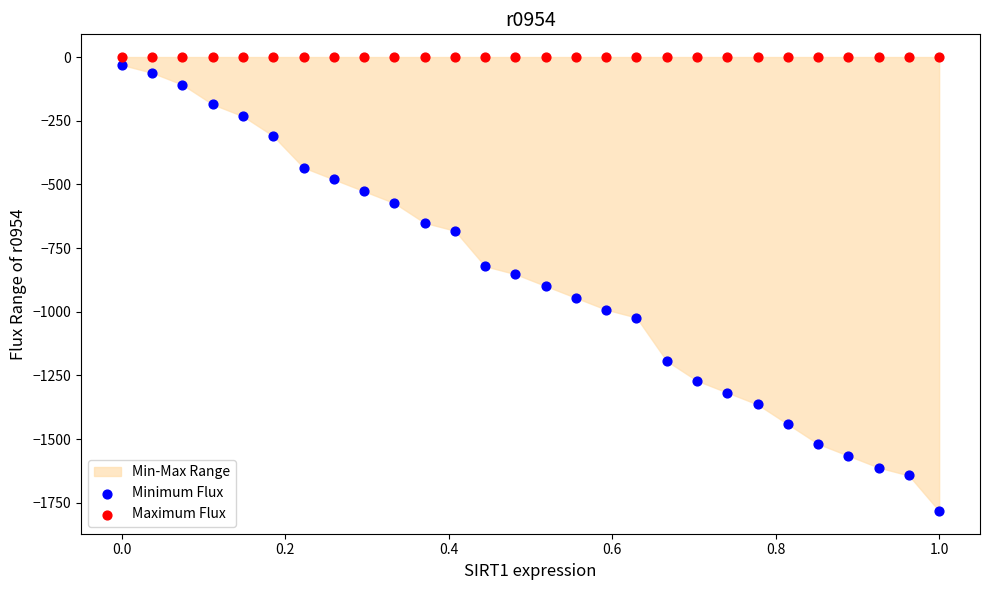

Which series reaches the minimum Y coordinate?

Minimum Flux